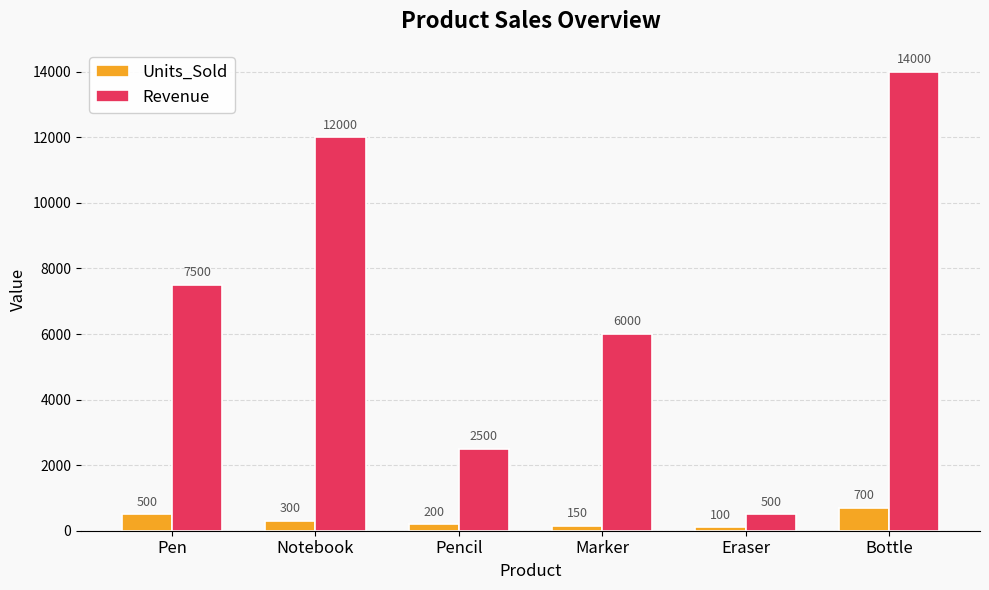

Does the chart contain any negative values?

No